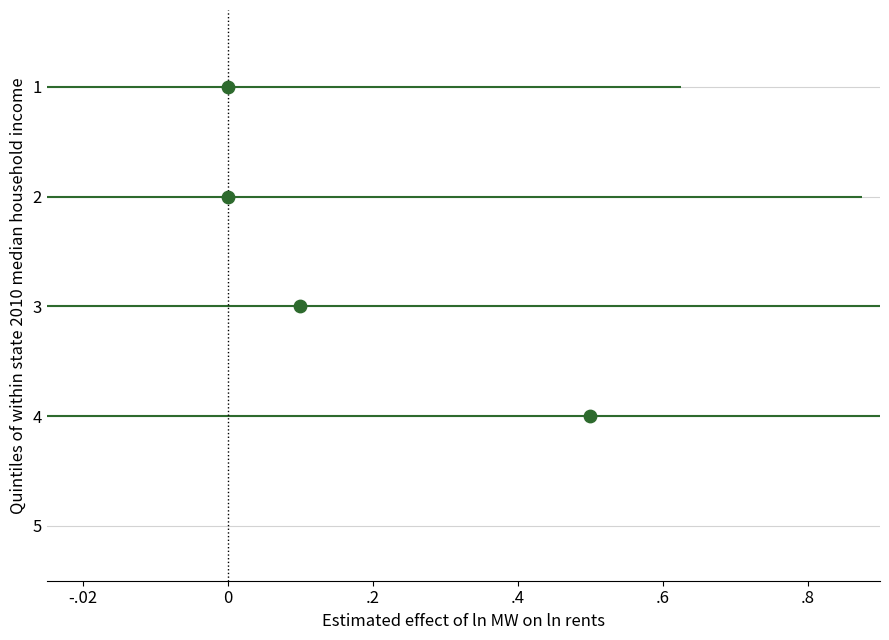

What is the range of Y values (max minus min)?

3